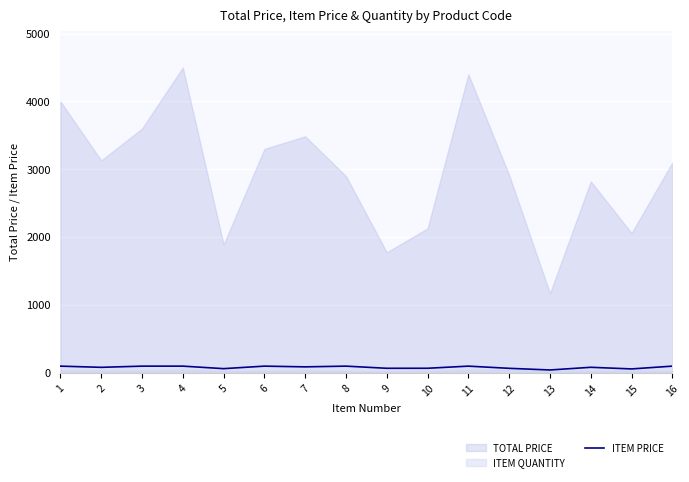

Reading left to right, list all the values displayed in this chart.

100.0	82.4	100.0	100.0	63.1	100.0	89.4	100.0	68.3	68.7	100.0	67.8	43.5	83.0	58.9	100.0